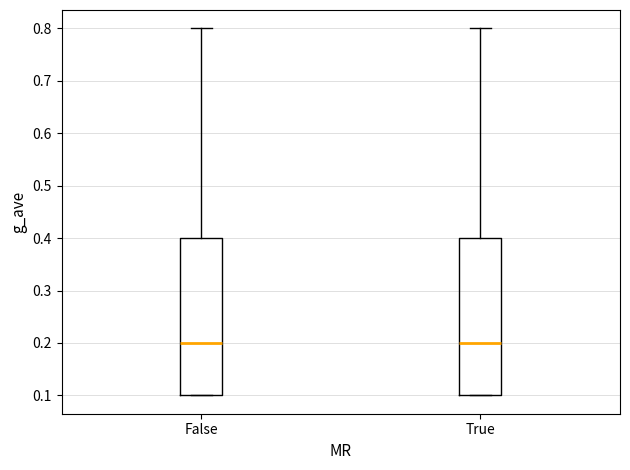

Reading left to right, read every box against the y-axis: the position of its median line, the range the box covers, and the ends of its whiskers. The values are not printed on the chart, so give them approximately, as read against the axis.

False: median 0.2, box 0.1 to 0.4, whiskers 0.1 to 0.8
True: median 0.2, box 0.1 to 0.4, whiskers 0.1 to 0.8